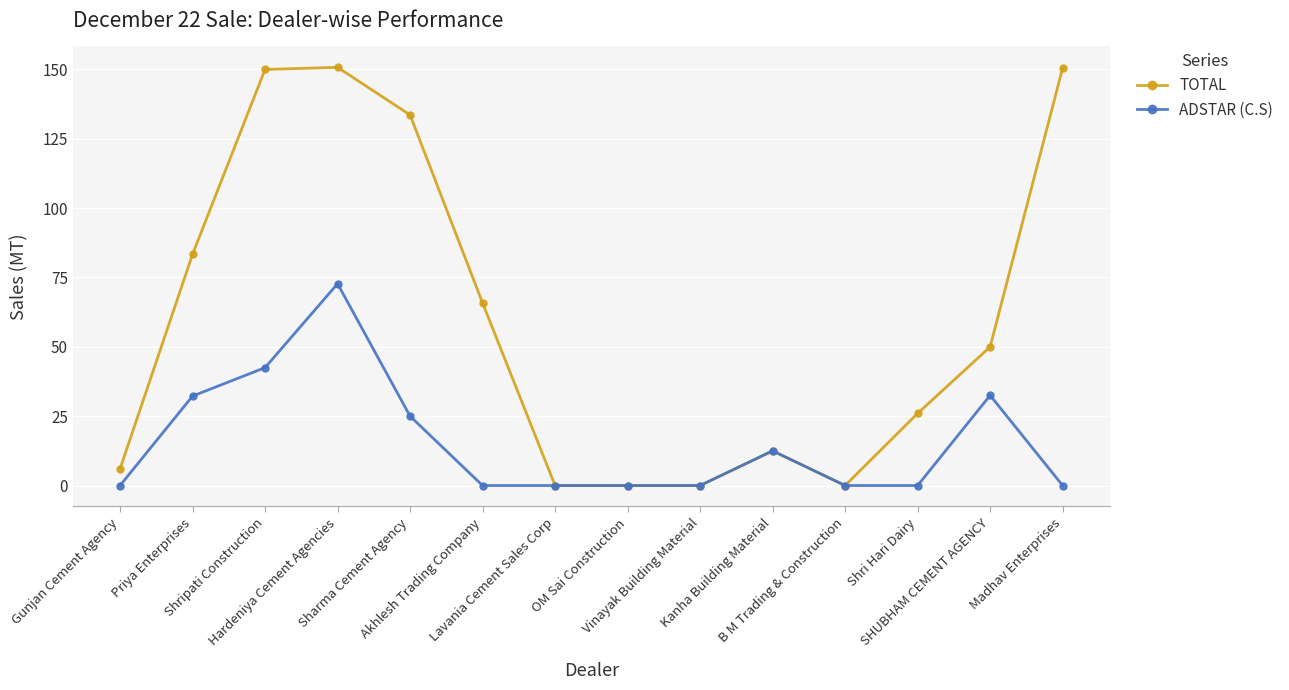

How many values in the TOTAL series are below 50?

7